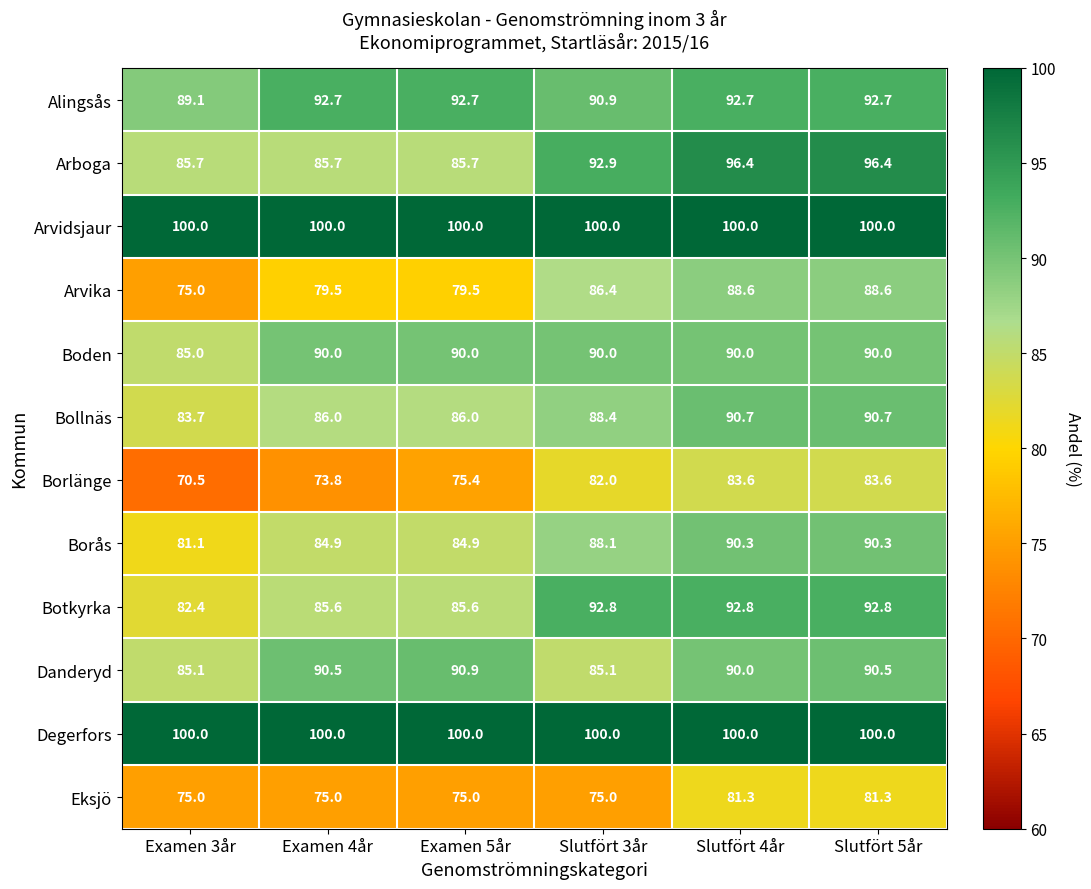

What is the total value across all series at Slutfört 5år?

1096.9